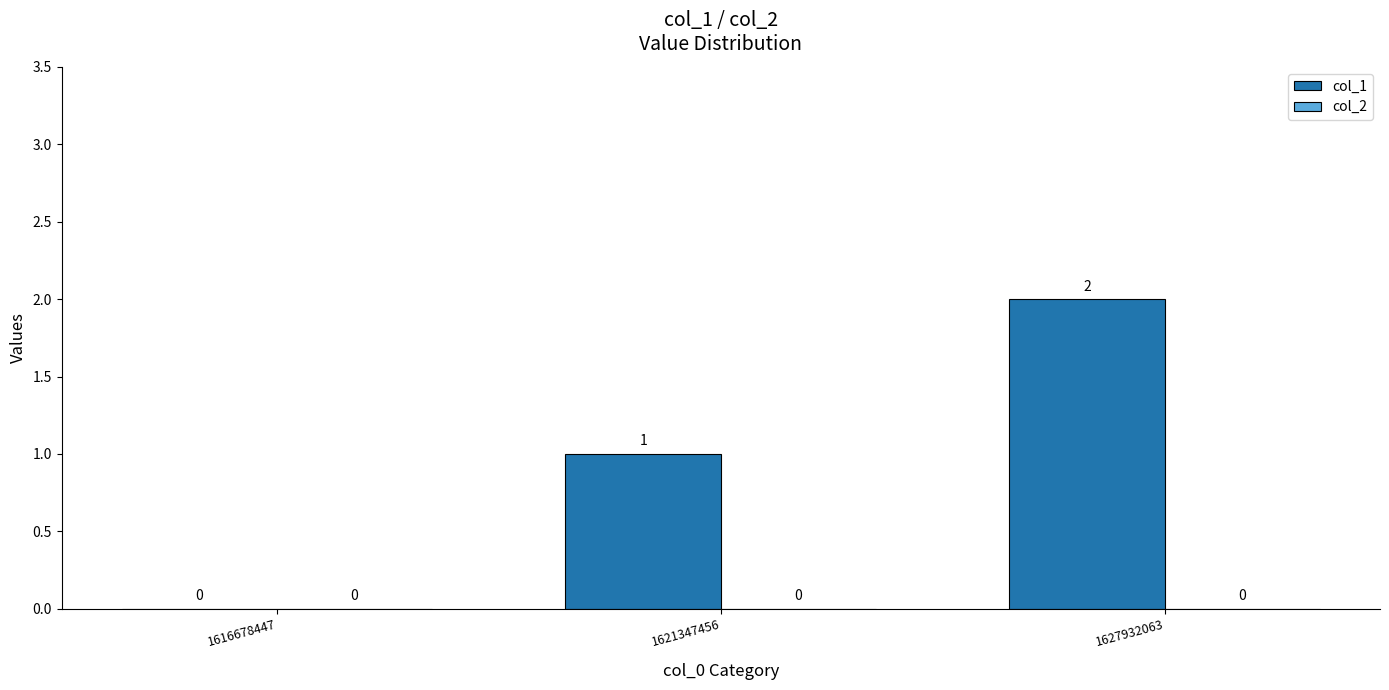

Which category has the highest value across all series?

1627932063